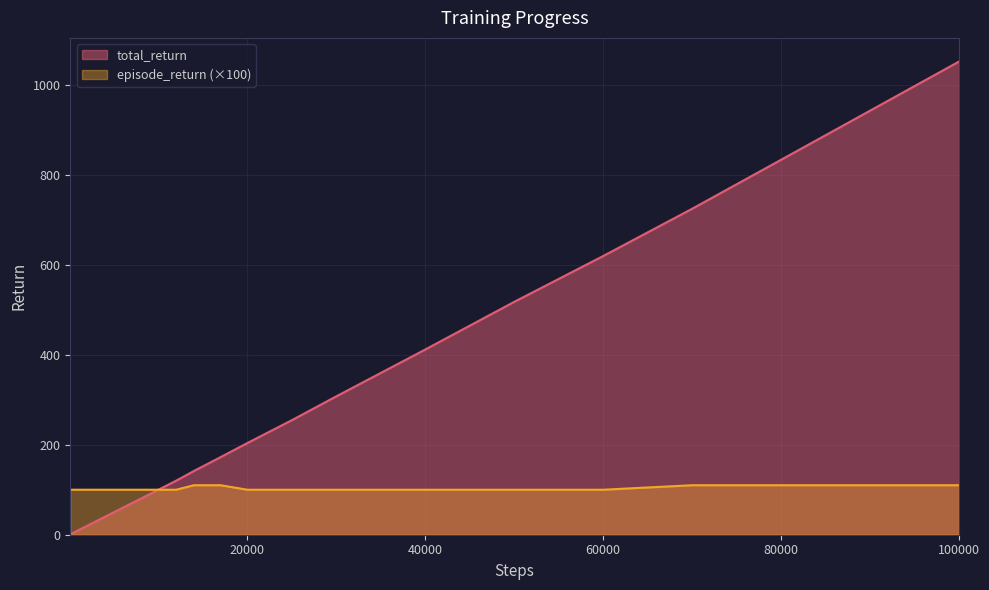

What is the value of the episode_return point at the 18th from the left?

100.0